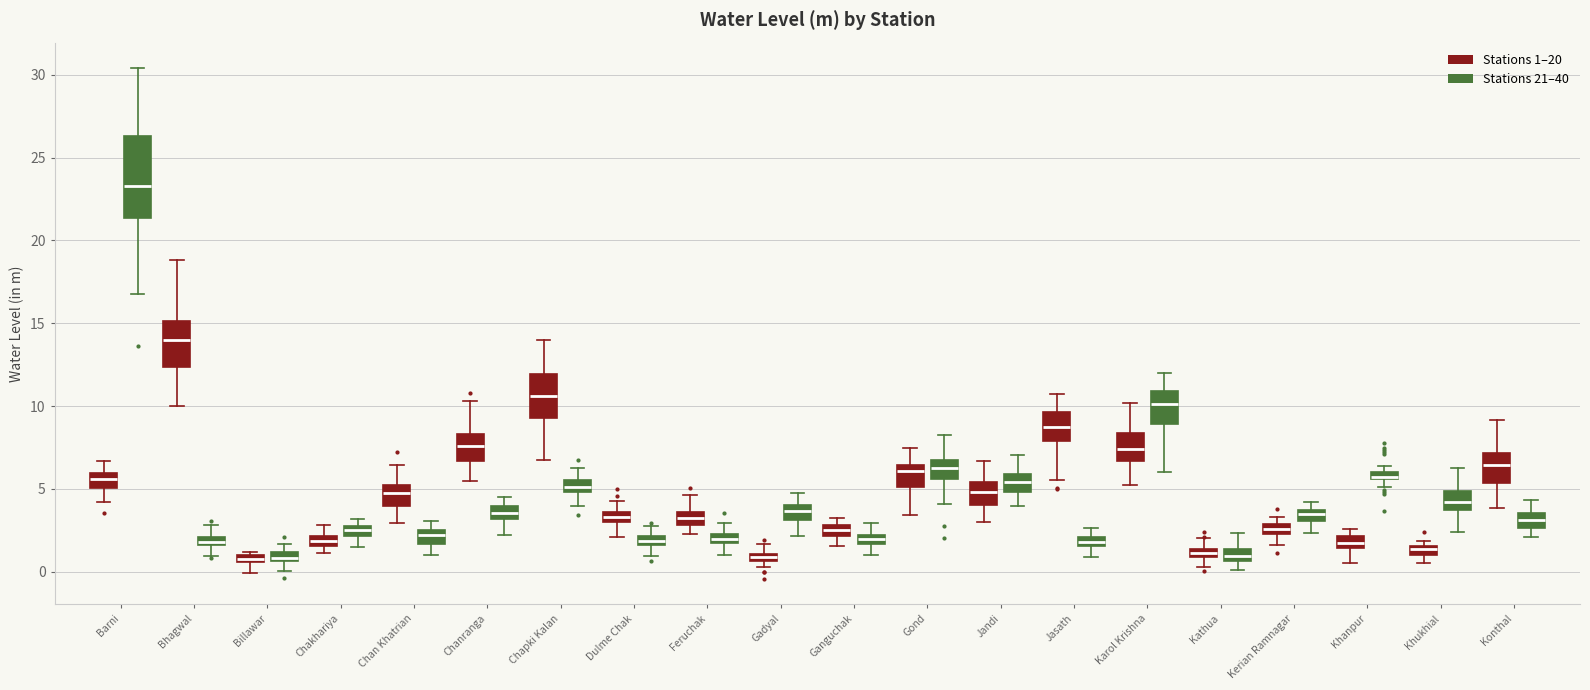

Comparing the boxes themselves (not the whiskers), which one is the tallest?

Barni (Stations 21–40)